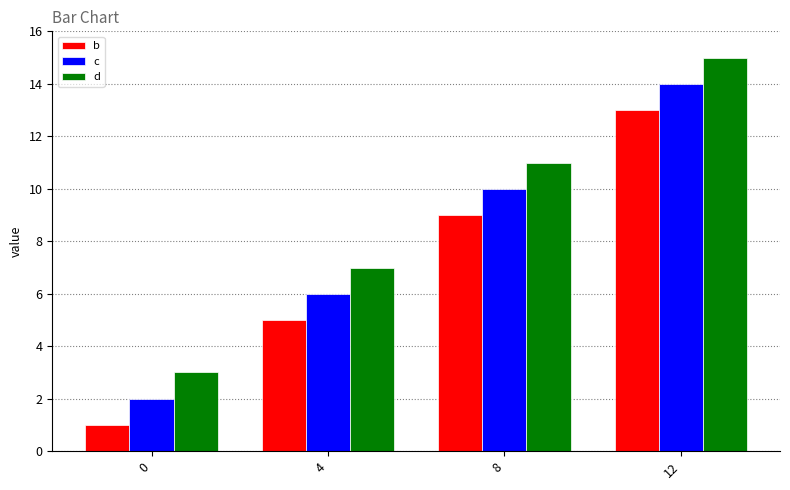

What is the maximum value for b?

13